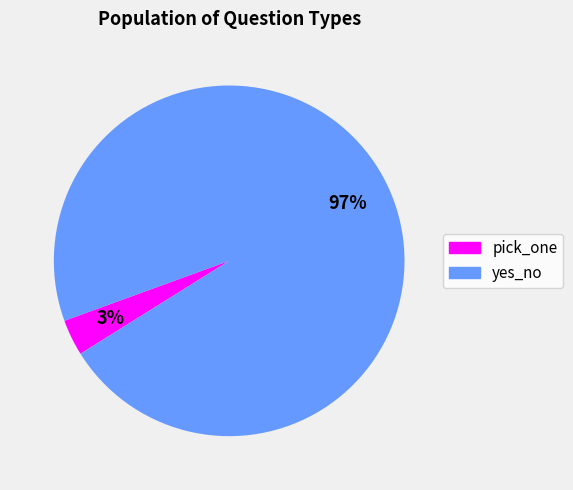

Is the sum of yes_no and pick_one greater than half?

Yes